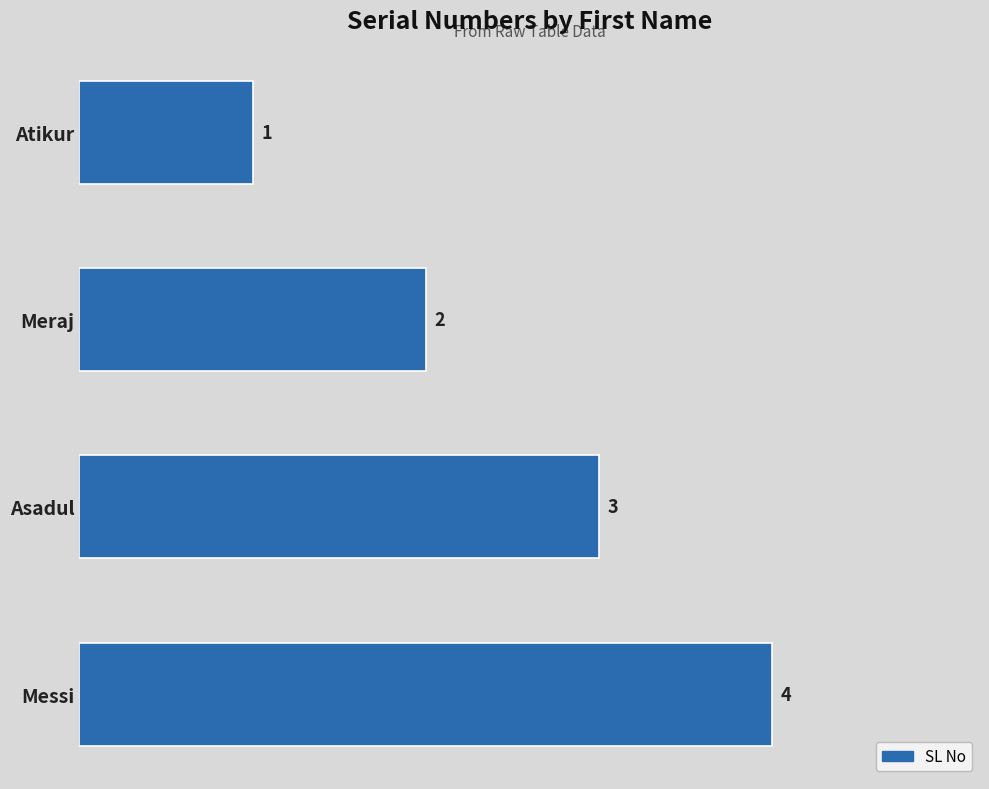

Approximately how many times larger is the value at Messi compared to Meraj?

2.0